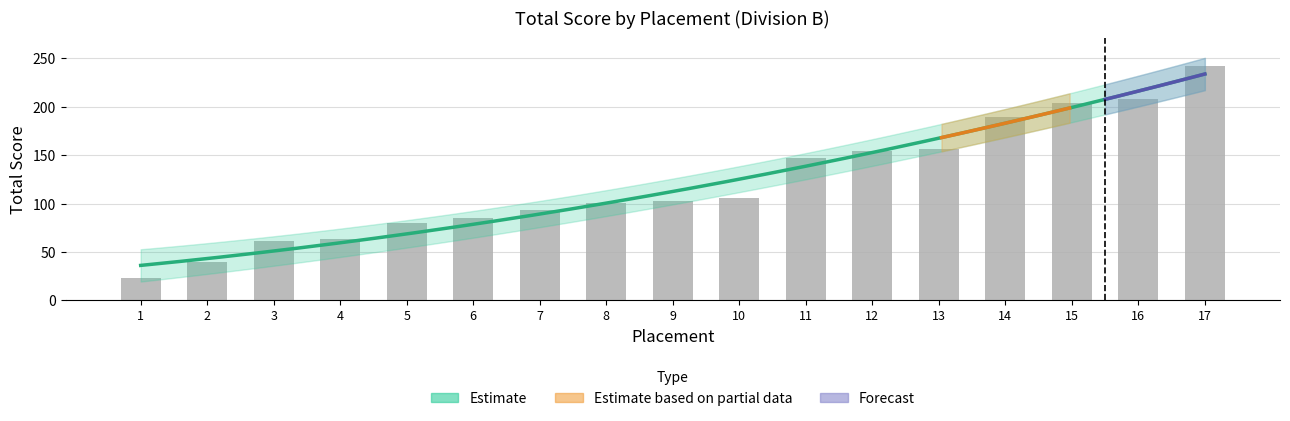

The chart shows a value of 242 at 17. True or false?

True